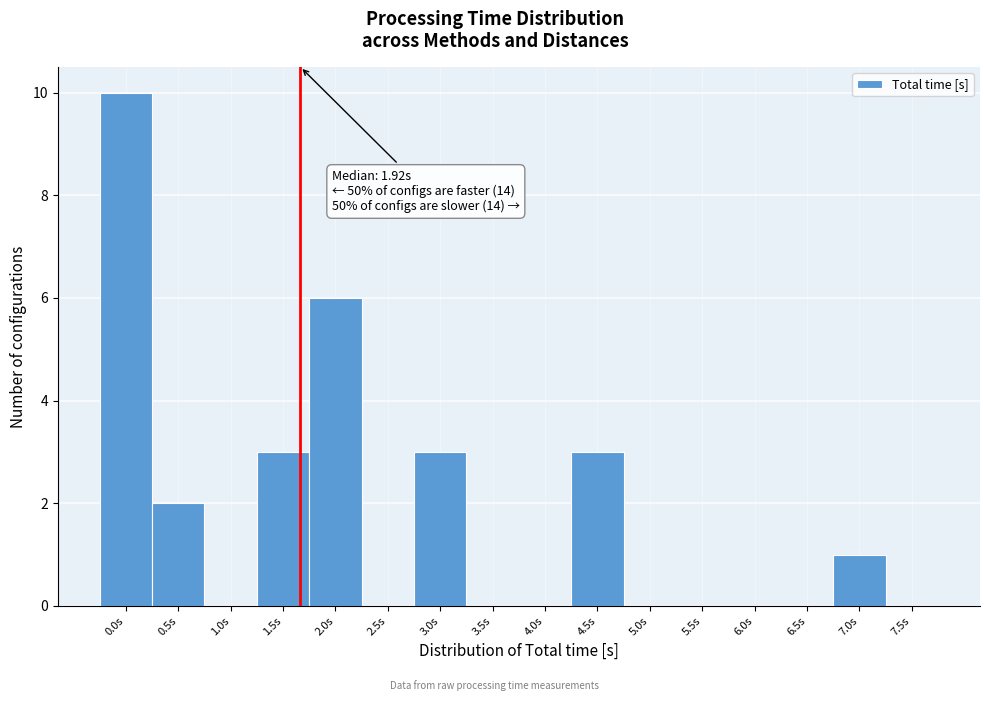

Reading left to right, list all the values displayed in this chart.

0.0s=10	0.5s=2	1.0s=0	1.5s=3	2.0s=6	2.5s=0	3.0s=3	3.5s=0	4.0s=0	4.5s=3	5.0s=0	5.5s=0	6.0s=0	6.5s=0	7.0s=1	7.5s=0